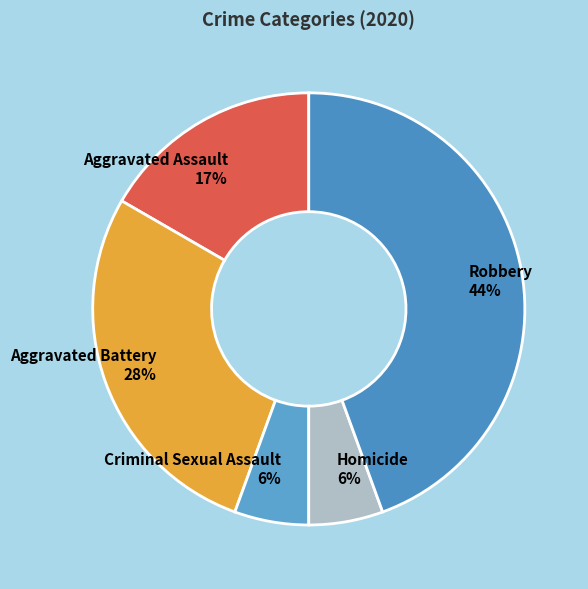

To the nearest percent, what portion does Homicide represent?

6%